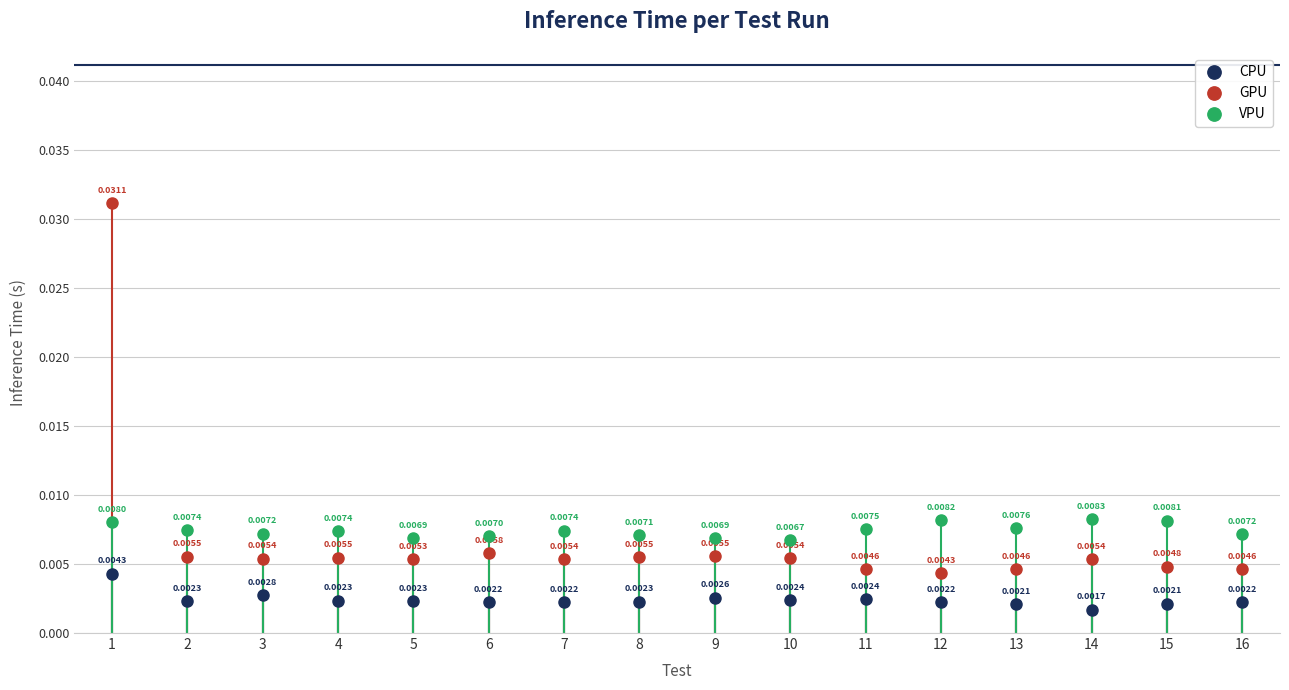

Which series has the largest total across all categories?

VPU